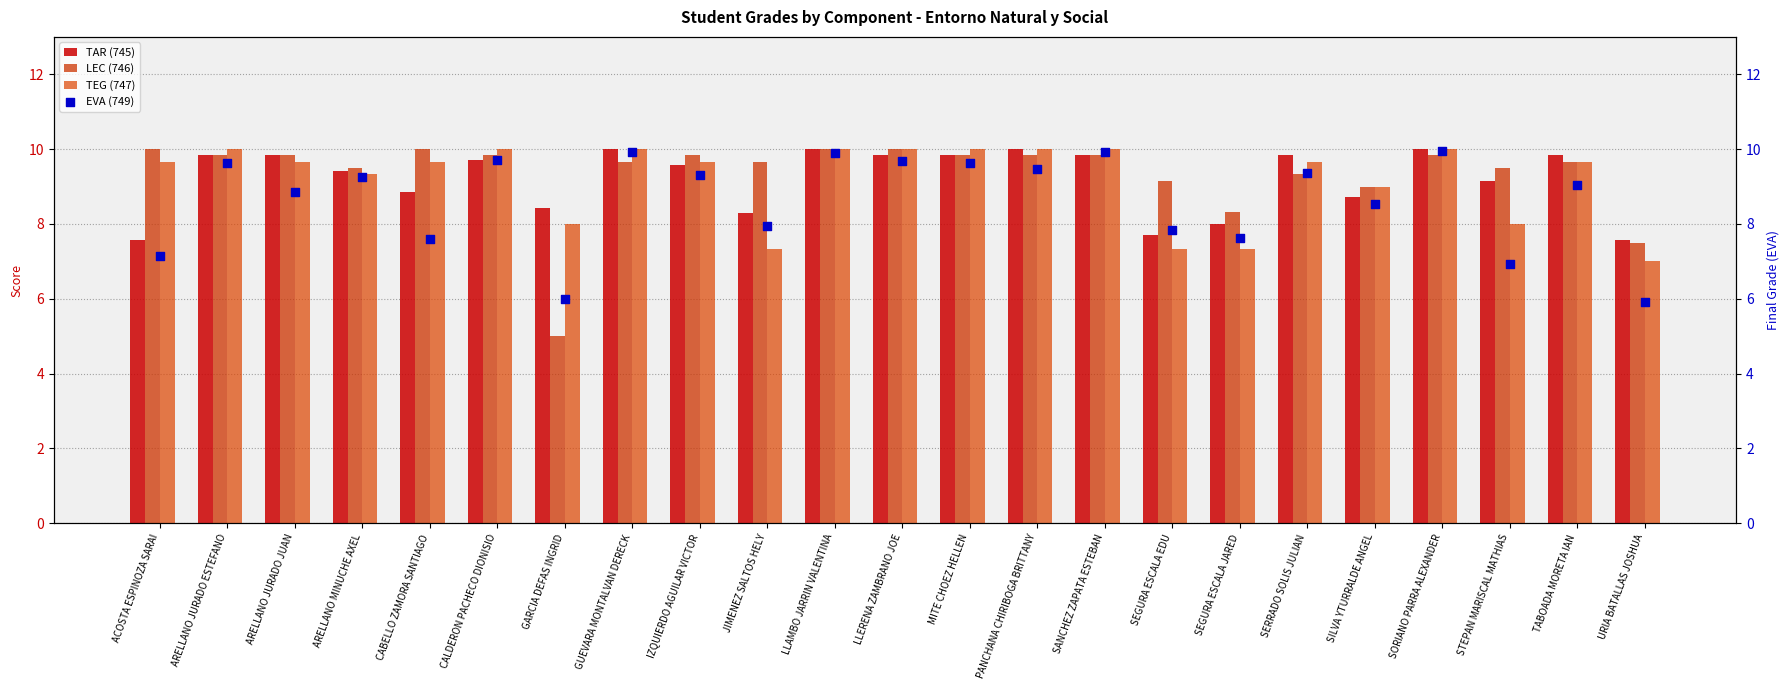

Which series contains the highest Y value?

TAR (745)